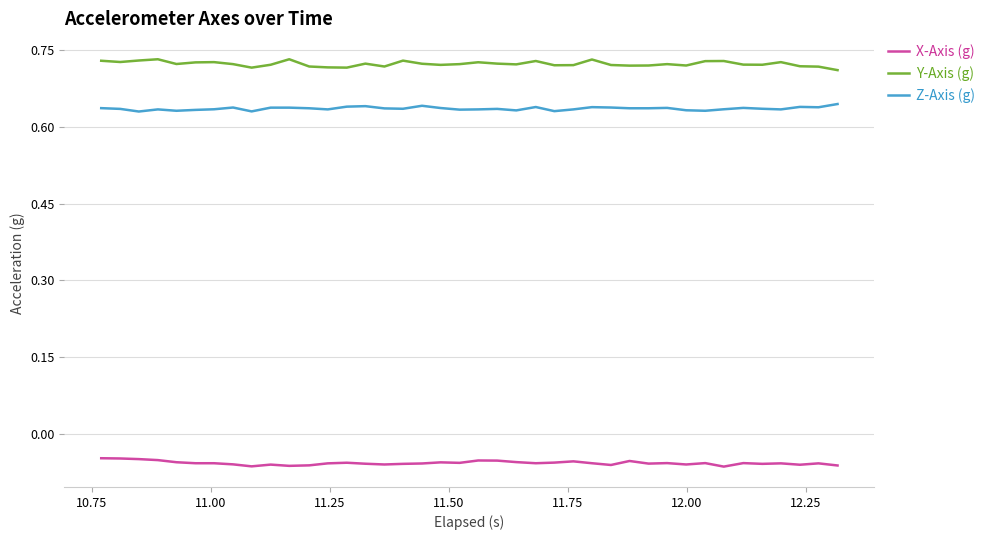

True or false: X-Axis (g) and Y-Axis (g) cross at least once.

False